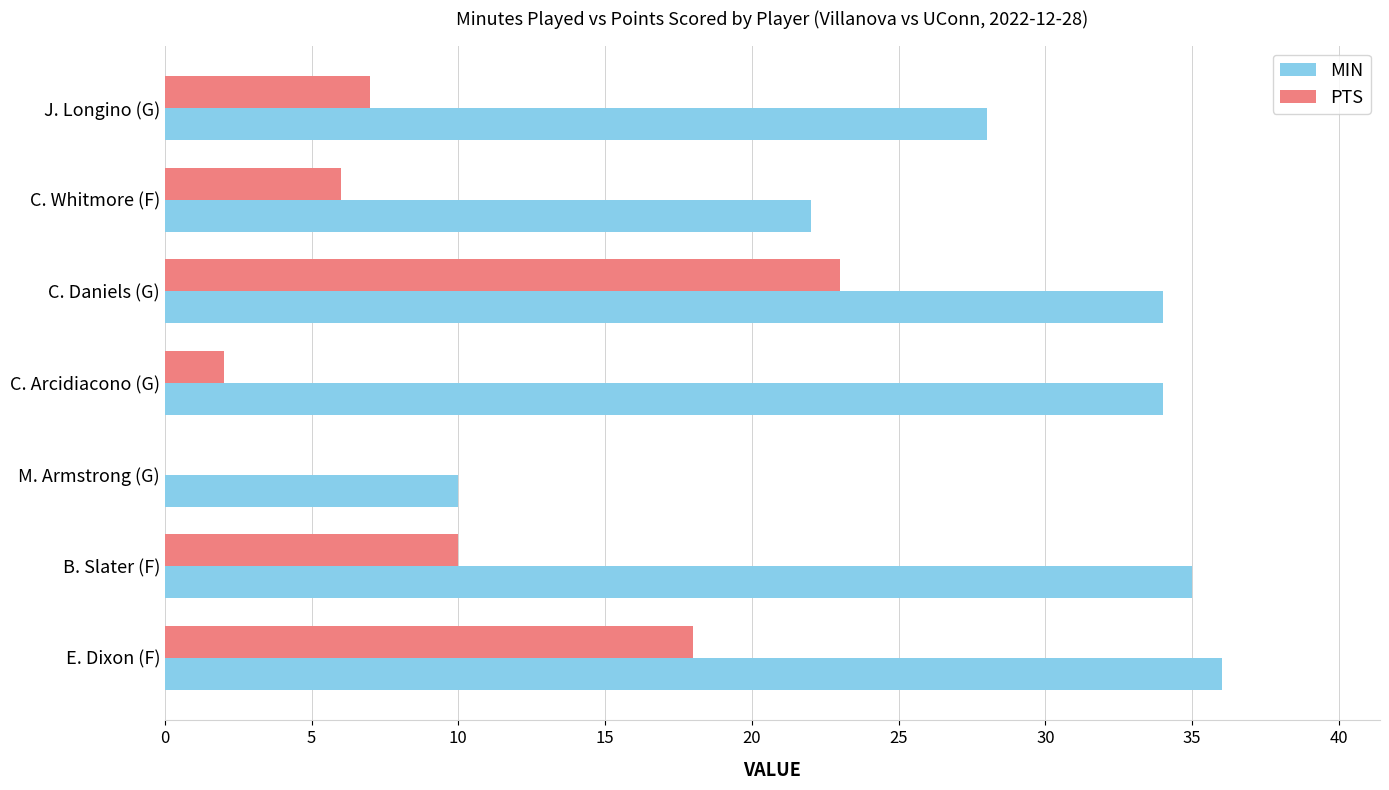

How many positive values does the PTS series have?

6